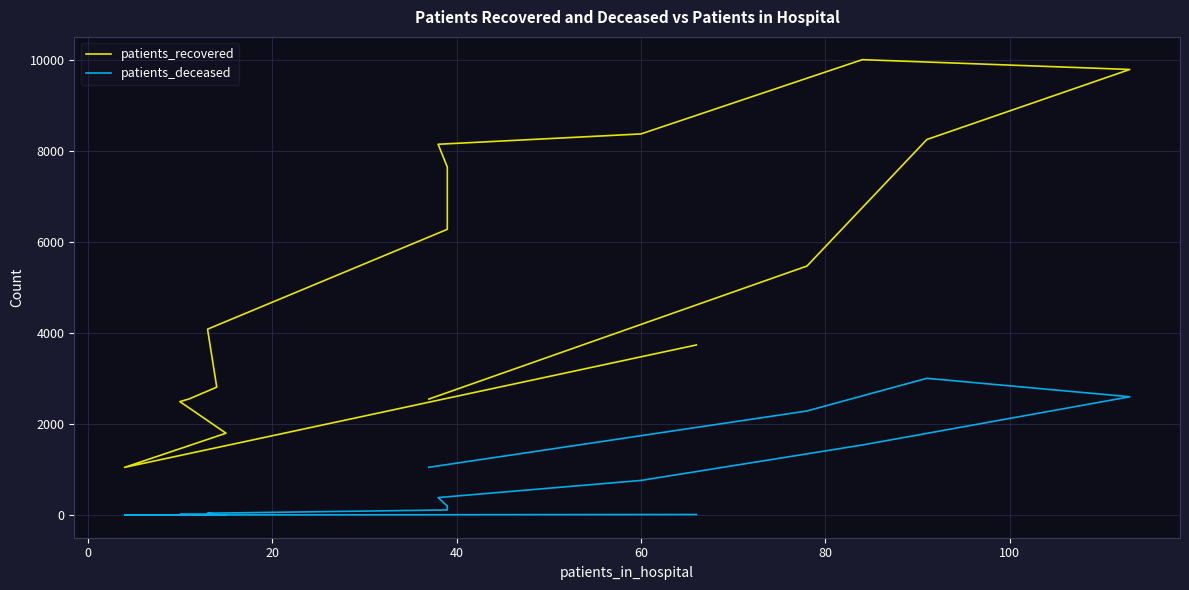

Is it true that patients_recovered equals 6441 at 100?

False